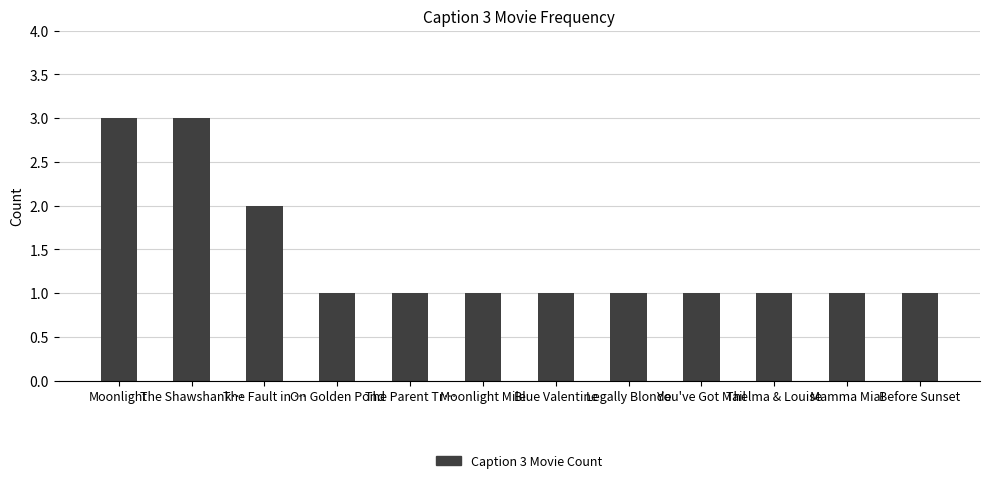

True or false: the data shows 1 at You've Got Mail.

True